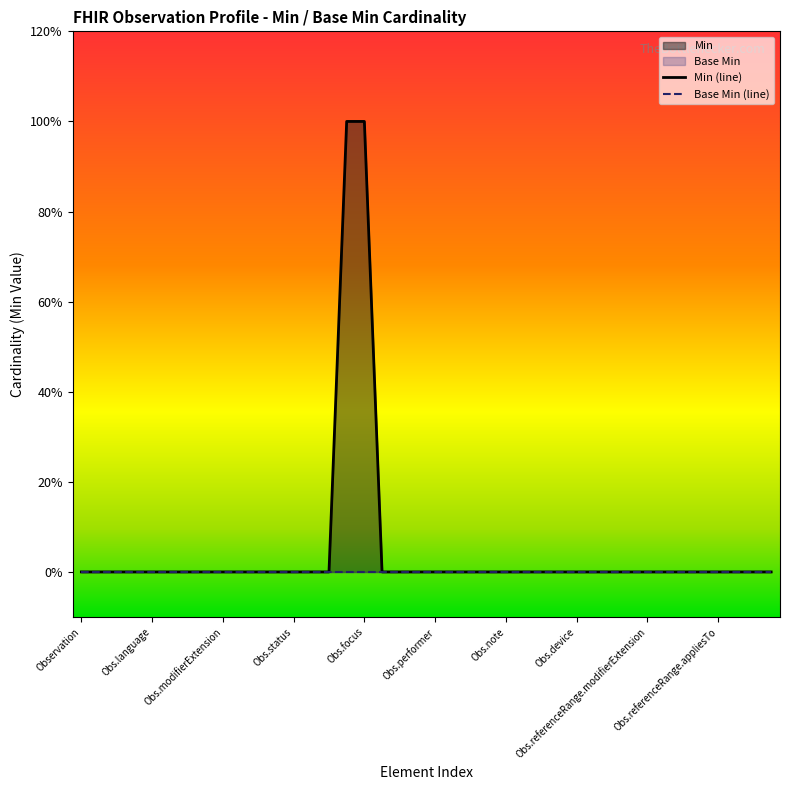

Rank the categories by value from lowest to highest.

Observation, Observation.id, Observation.meta, Observation.implicitRules, Observation.language, Observation.text, Observation.contained, Observation.extension, Observation.modifierExtension, Observation.identifier, Observation.basedOn, Observation.partOf, Observation.status, Observation.category, Observation.code, Observation.encounter, Observation.effective[x], Observation.issued, Observation.performer, Observation.value[x], Observation.dataAbsentReason, Observation.interpretation, Observation.note, Observation.bodySite, Observation.method, Observation.specimen, Observation.device, Observation.referenceRange, Observation.referenceRange.id, Observation.referenceRange.extension, Observation.referenceRange.modifierExtension, Observation.referenceRange.low, Observation.referenceRange.high, Observation.referenceRange.type, Observation.referenceRange.appliesTo, Observation.referenceRange.age, Observation.referenceRange.text, Observation.hasMember, Observation.subject, Observation.focus